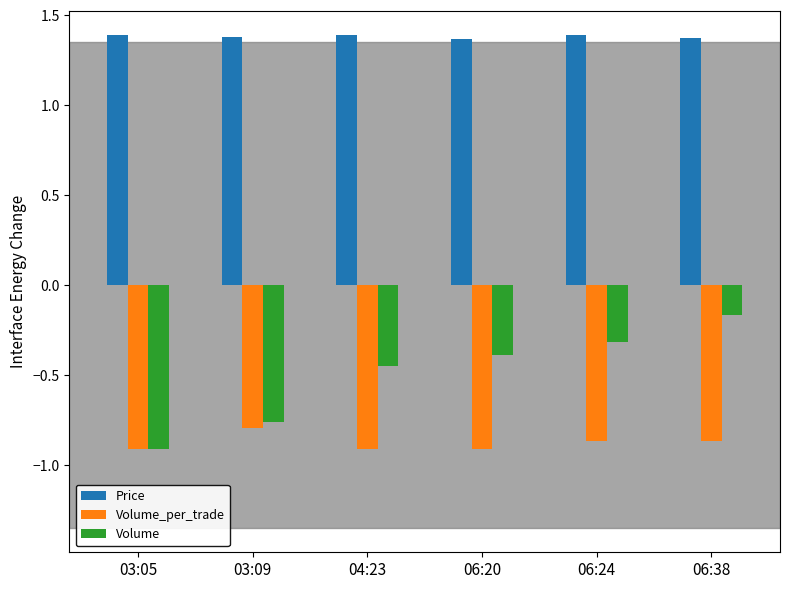

Which series has the largest range (max minus min)?

Volume